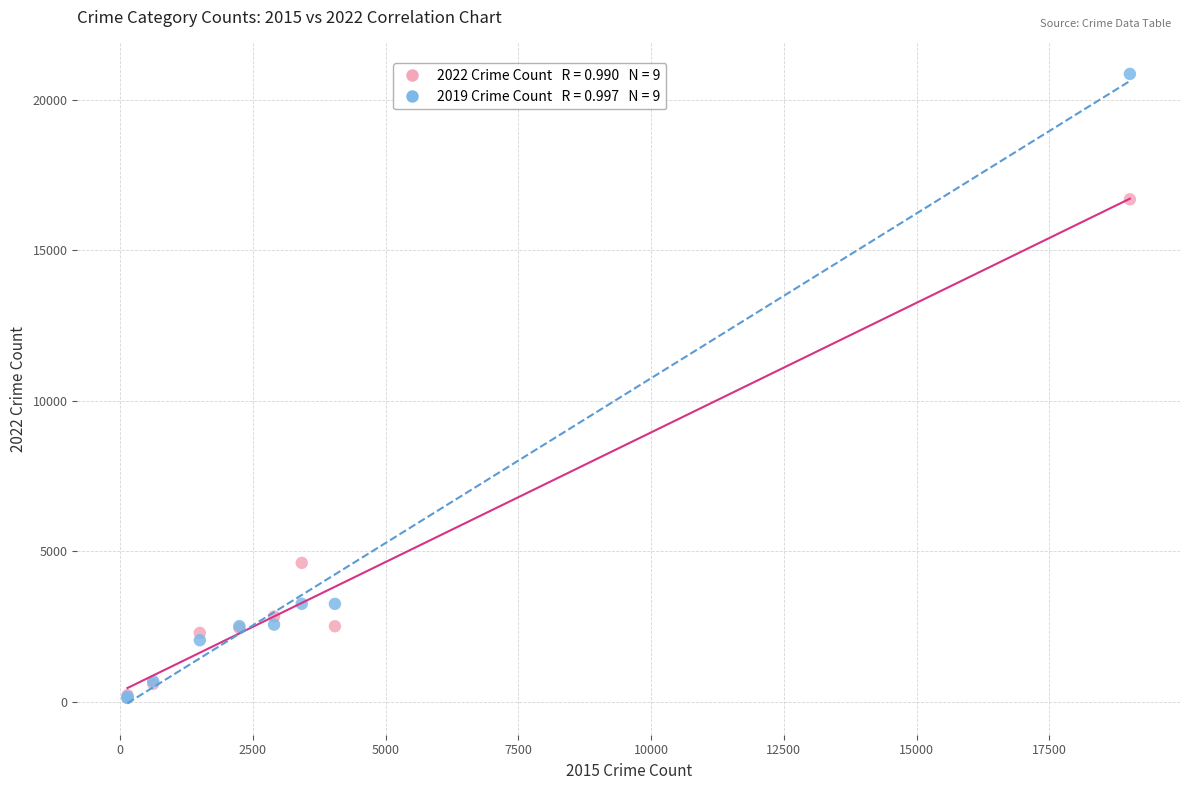

Across all series, what Y value is closest to 10490?

4613